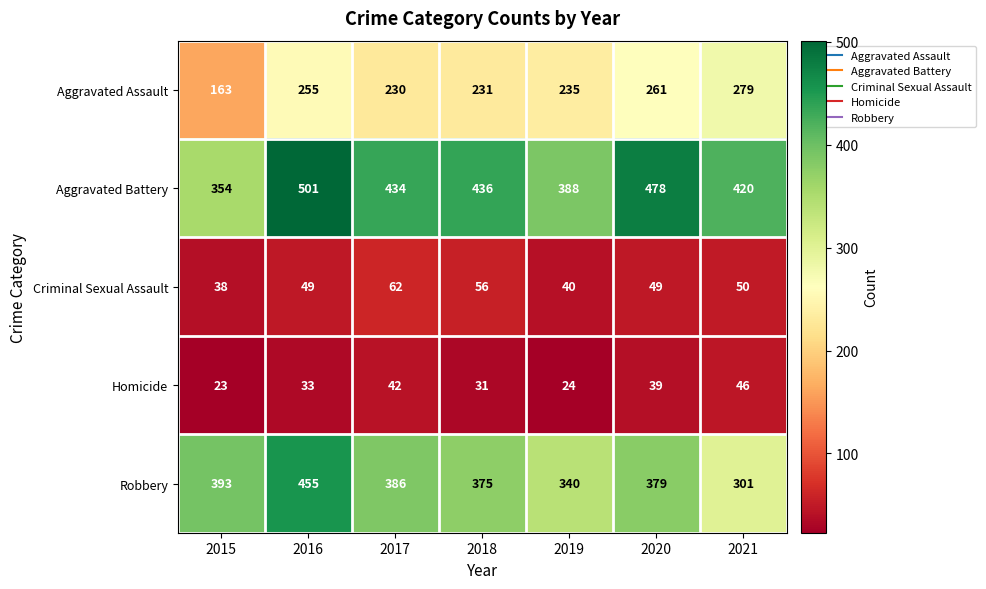

At which label does Robbery first exceed 379?

2015